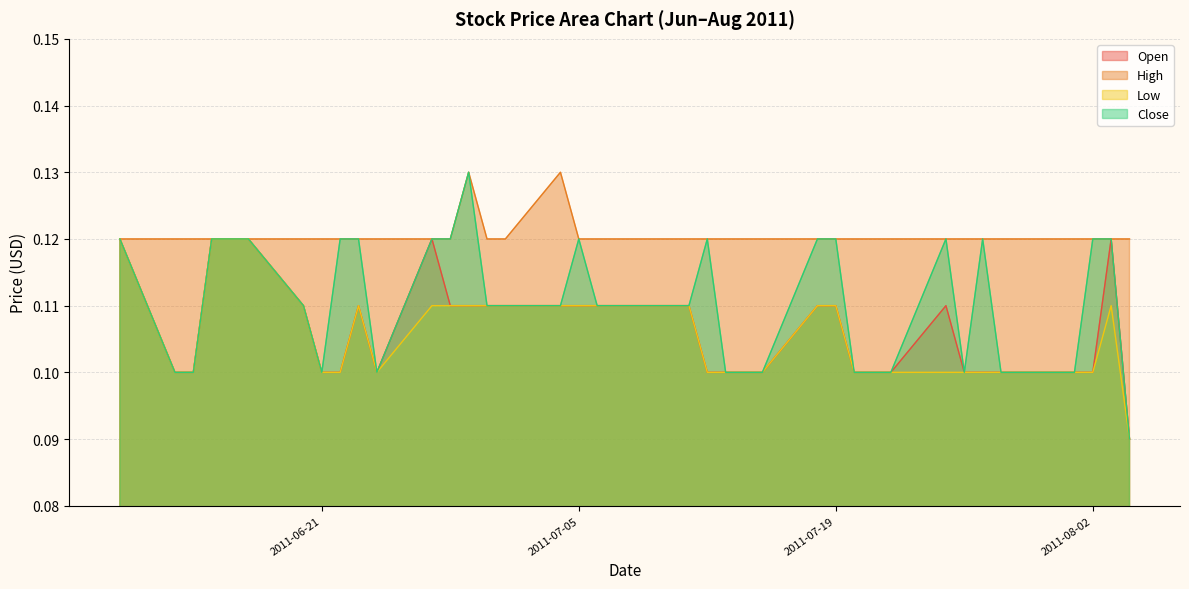

What is the value of the Low point at the 34th from the left?

0.1